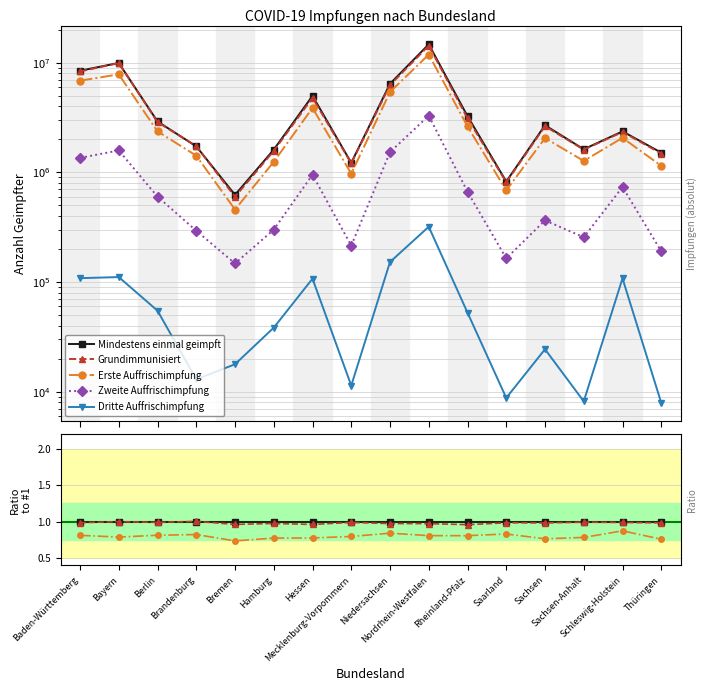

Which series has the largest total across all categories?

Mindestens einmal geimpft